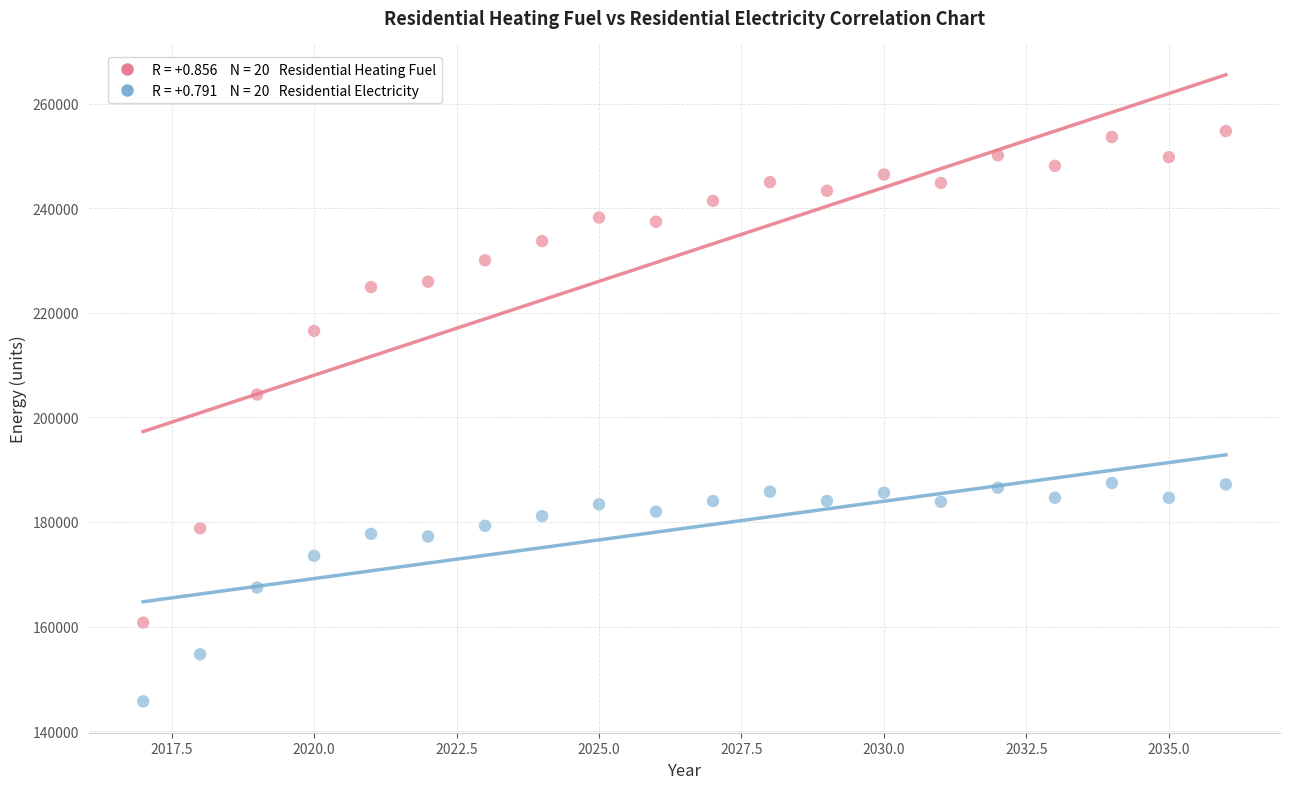

Across all series, what Y value is closest to 200219?

204365.5